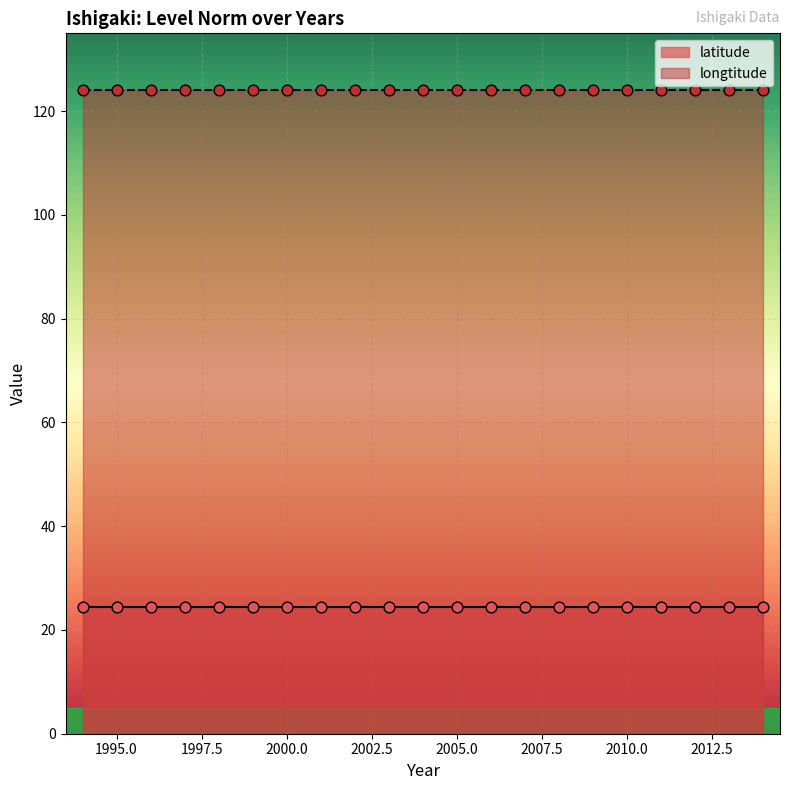

Which series reaches the minimum Y coordinate?

latitude